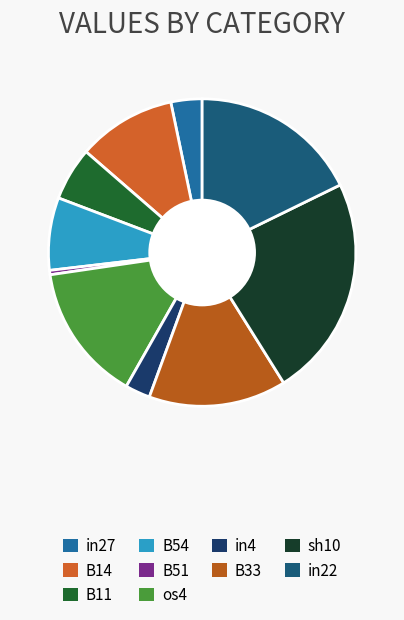

Rank the categories by value from lowest to highest.

B51, in4, in27, B11, B54, B14, os4, B33, in22, sh10